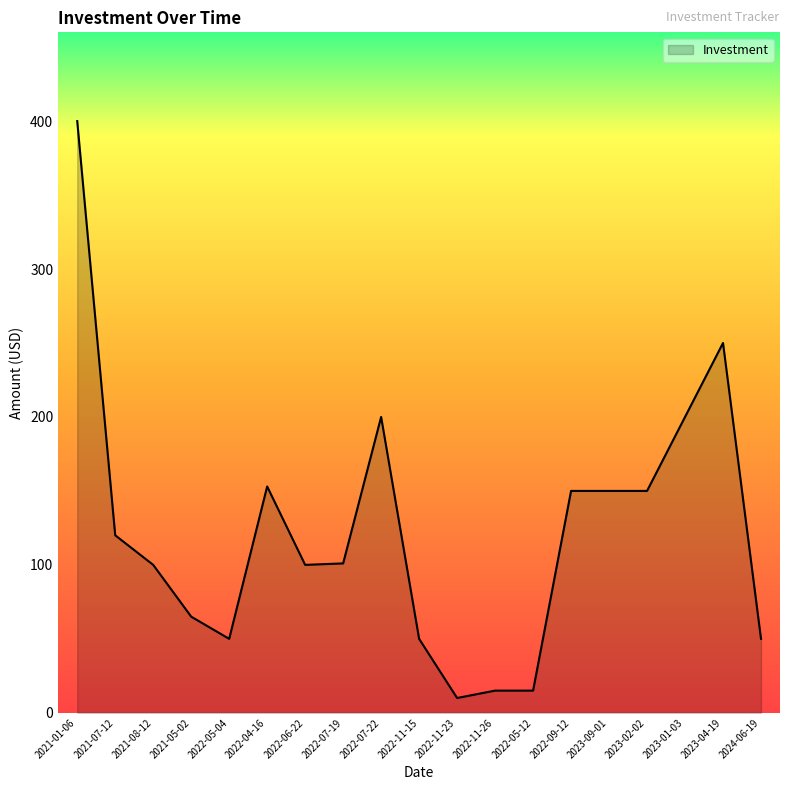

What position from the left is 2021-01-06?

1